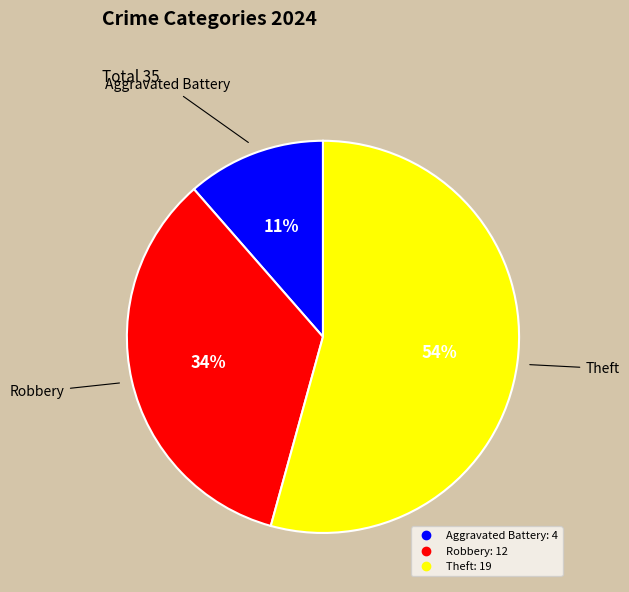

Is there a majority slice in this chart?

Yes